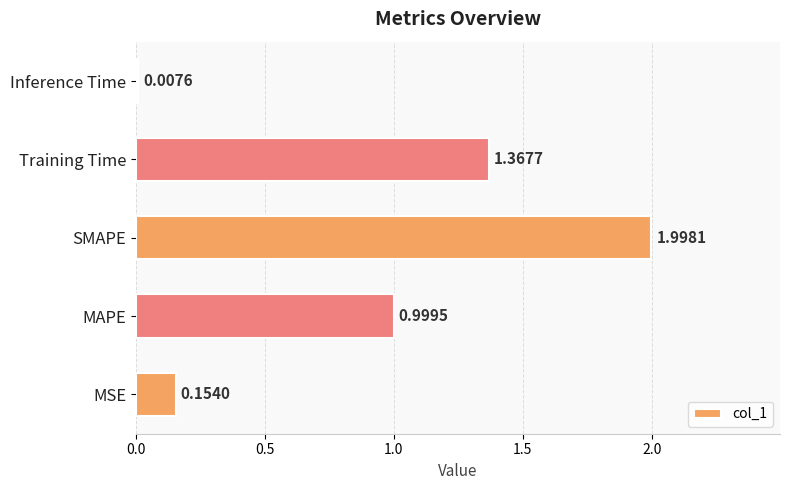

How many series are shown in this chart?

1